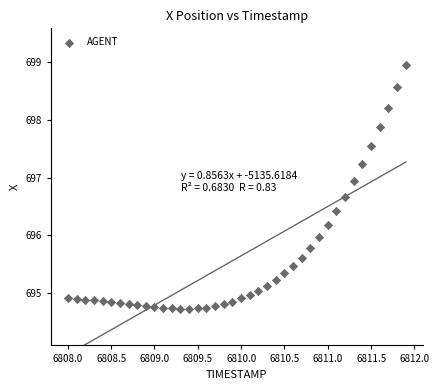

What is the range of Y values (max minus min)?

4.2